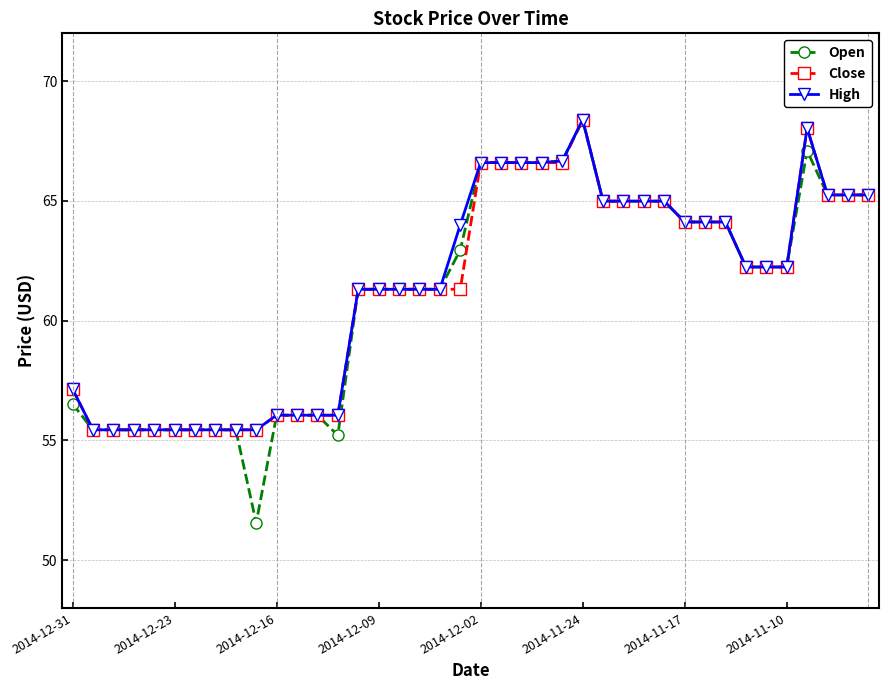

Which series has the largest range (max minus min)?

Open